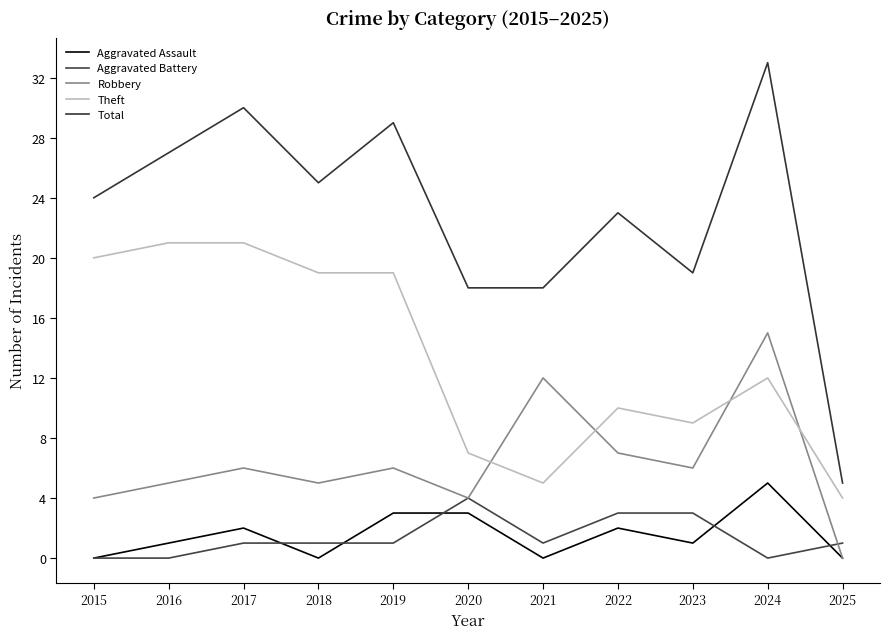

What is the difference between the second highest and minimum values in the Total series?

25